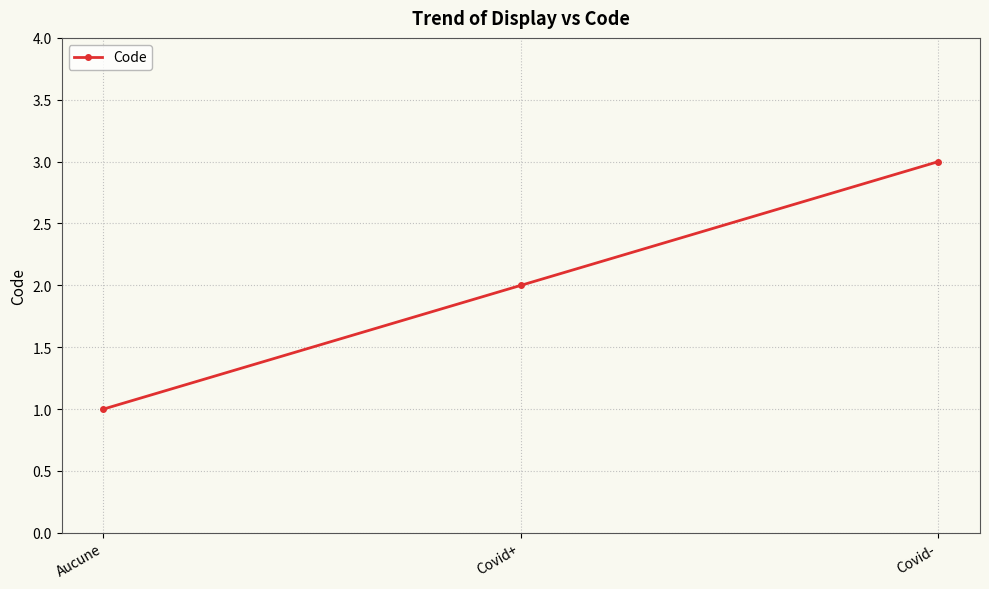

What is the change in value from Covid+ to Covid-?

+1